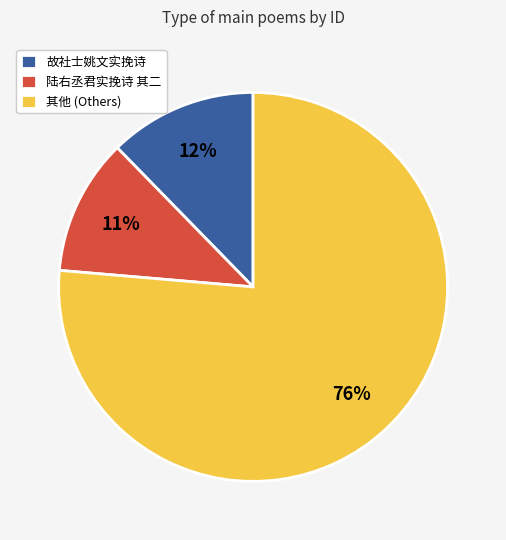

True or false: 故社士姚文实挽诗 accounts for 12% of the total.

True